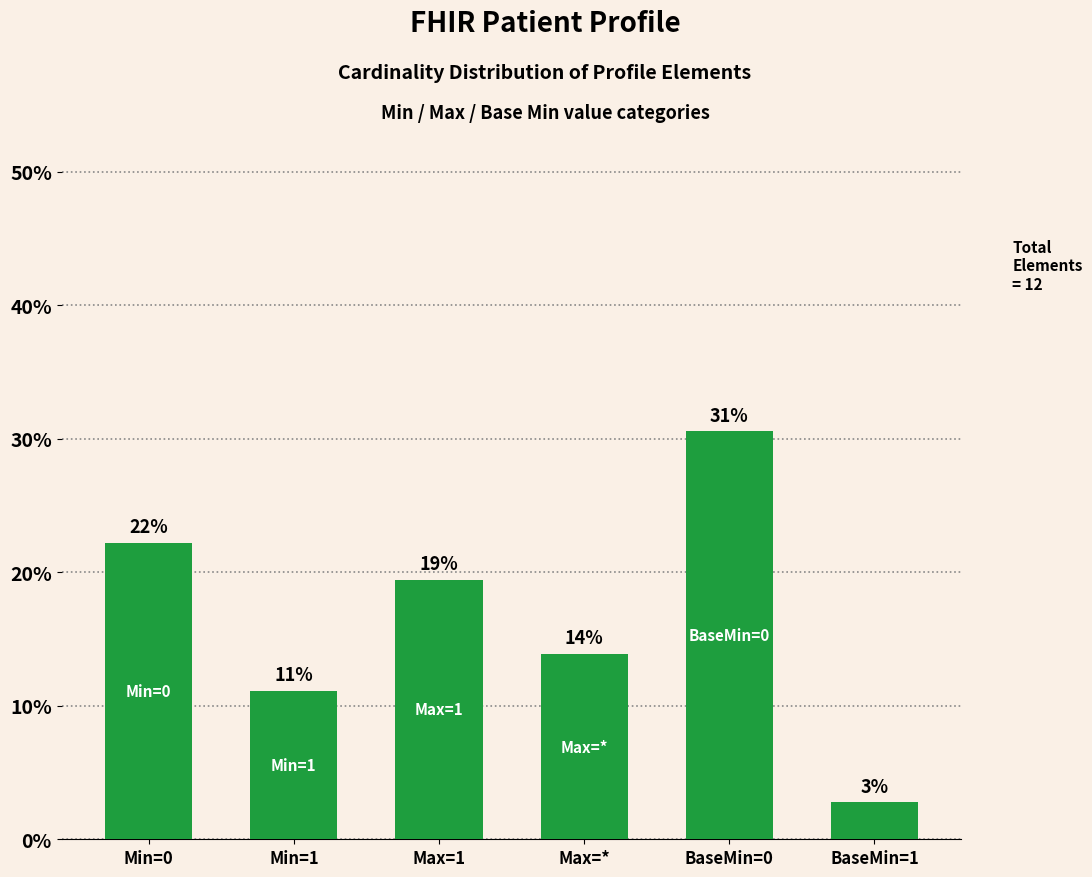

Does the chart contain any negative values?

No